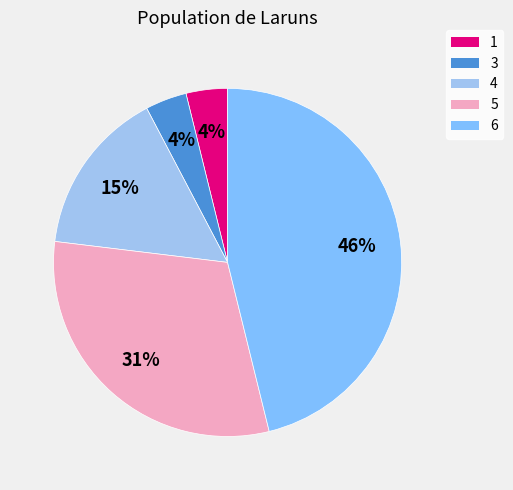

How many slices are in this pie chart?

5